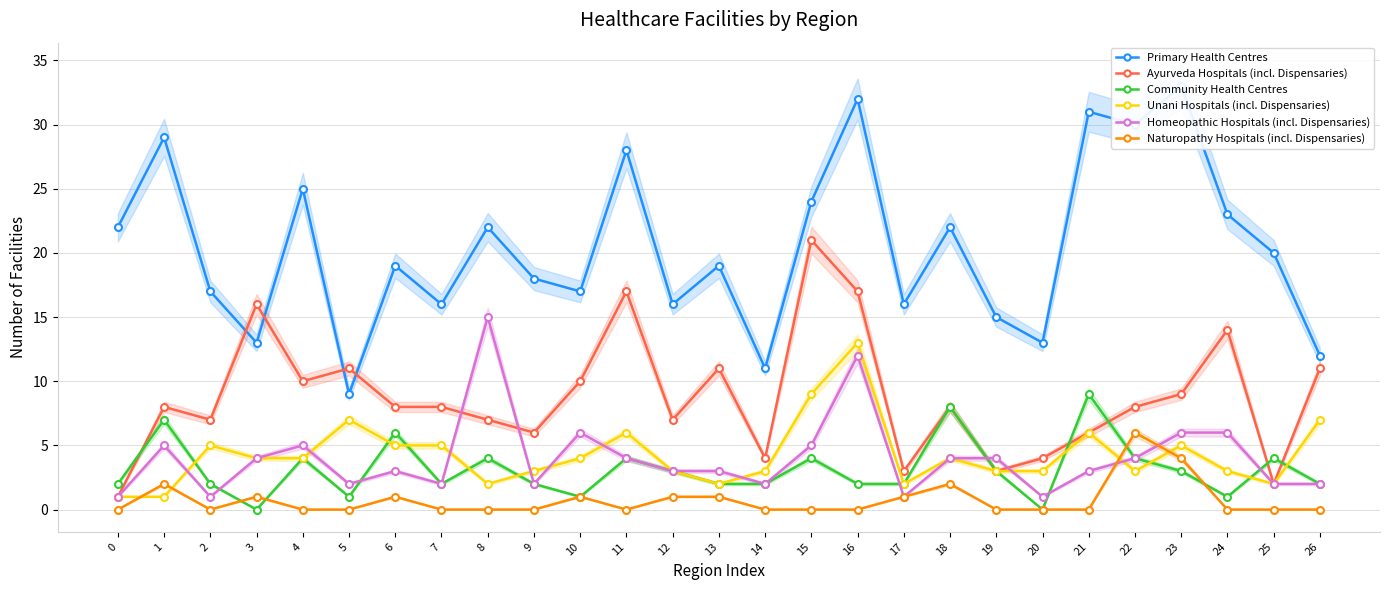

Which has a higher value, 8 or 20?

8